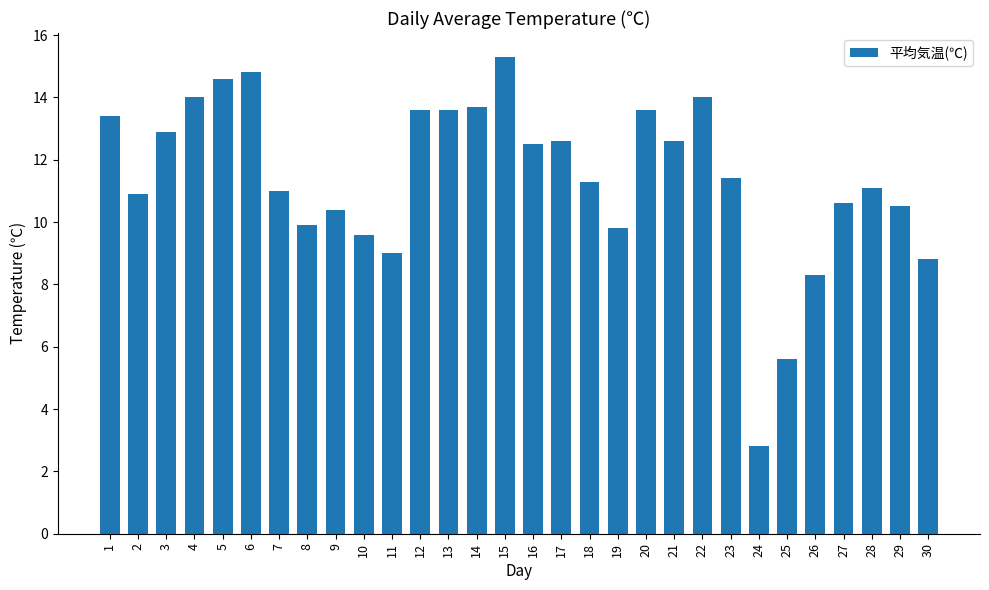

The chart shows a value of 21.7 at 13. True or false?

False